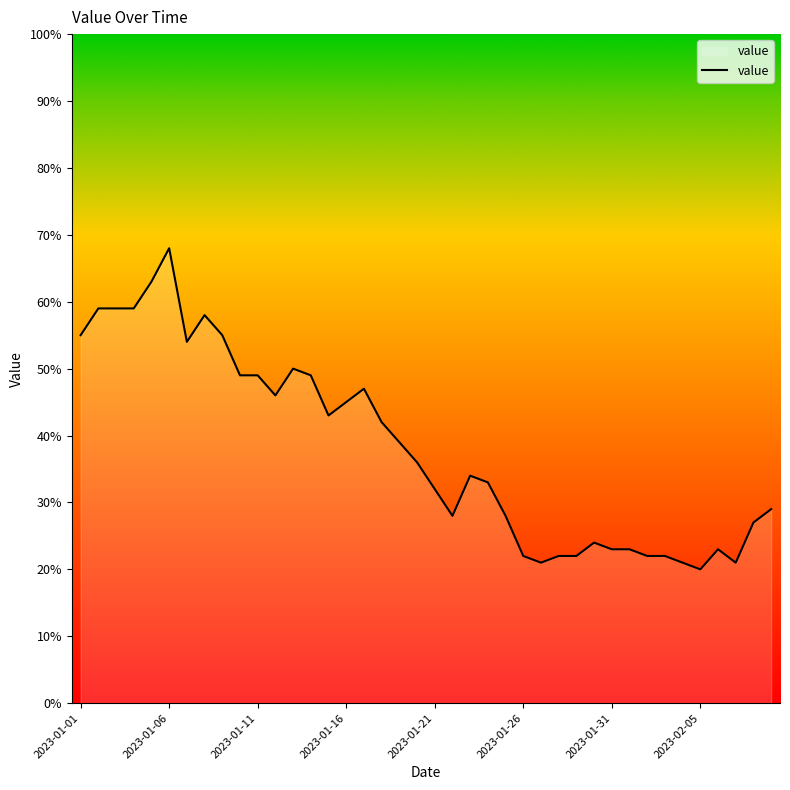

What is the difference between the maximum and minimum values?

48